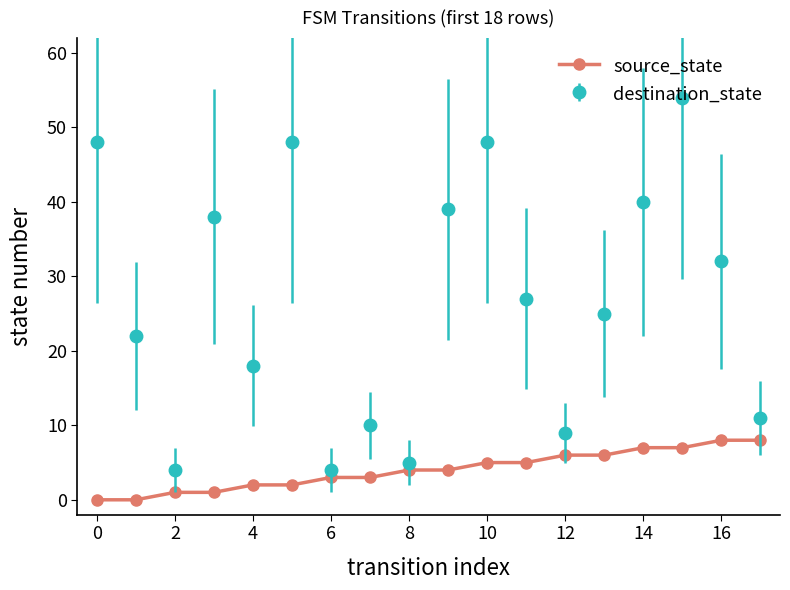

Which series has the largest range (max minus min)?

destination_state